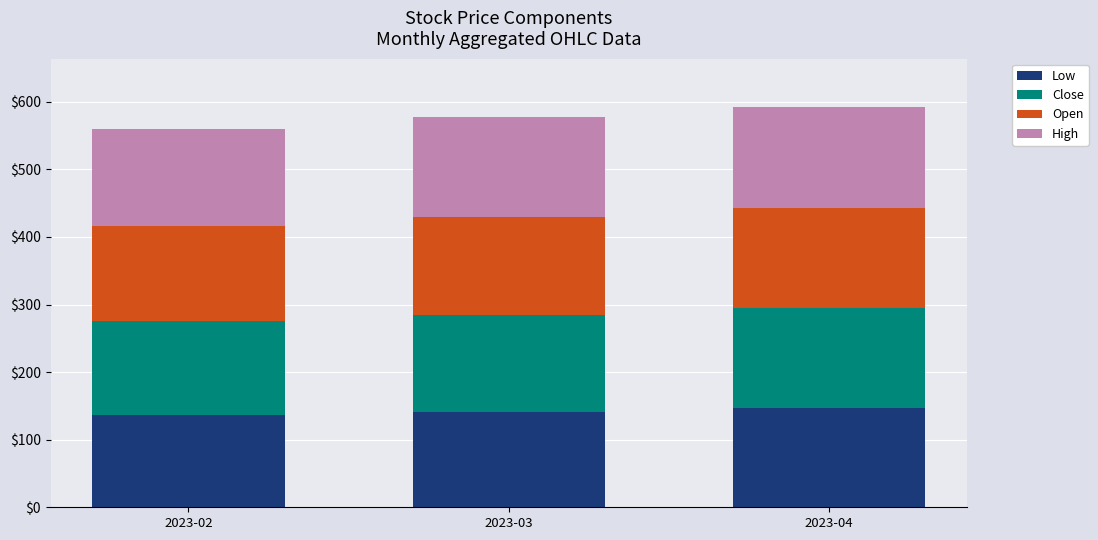

What is the total value across all series at 2023-03?

577.0